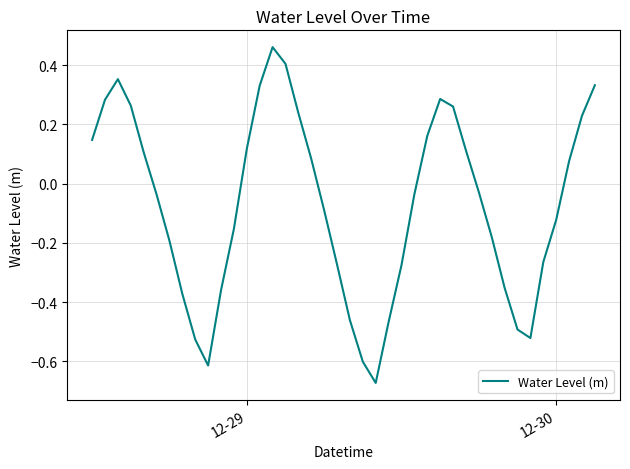

How many values are below zero?

22